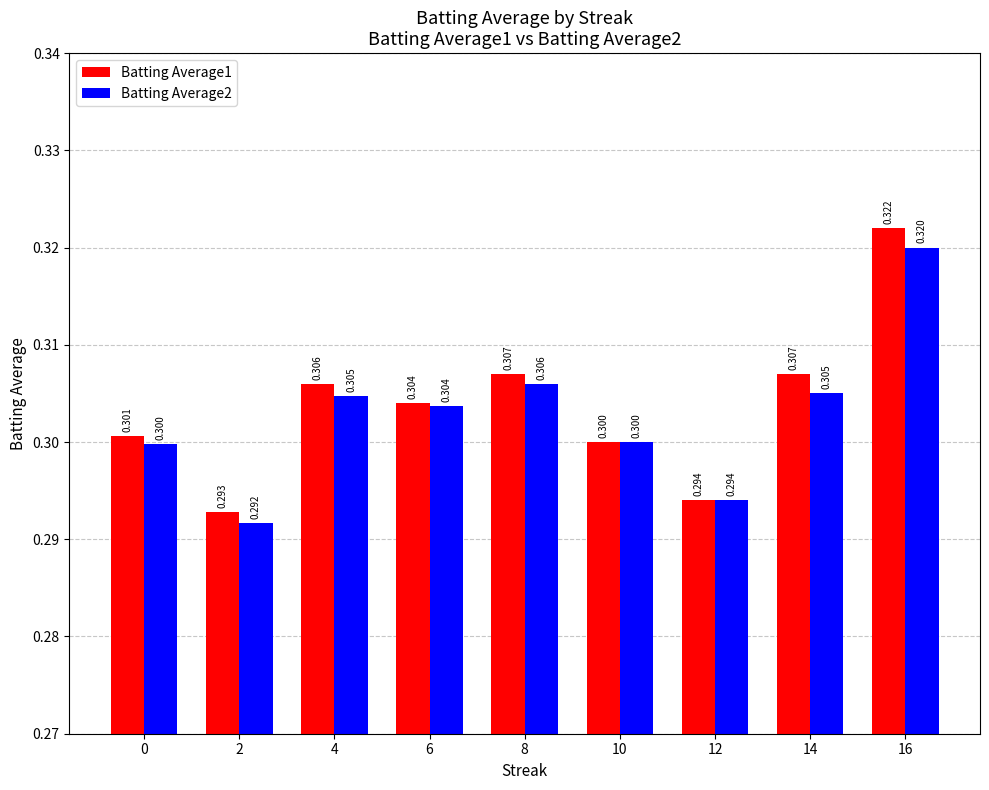

Which series changed the most between 2 and 16?

Batting Average1